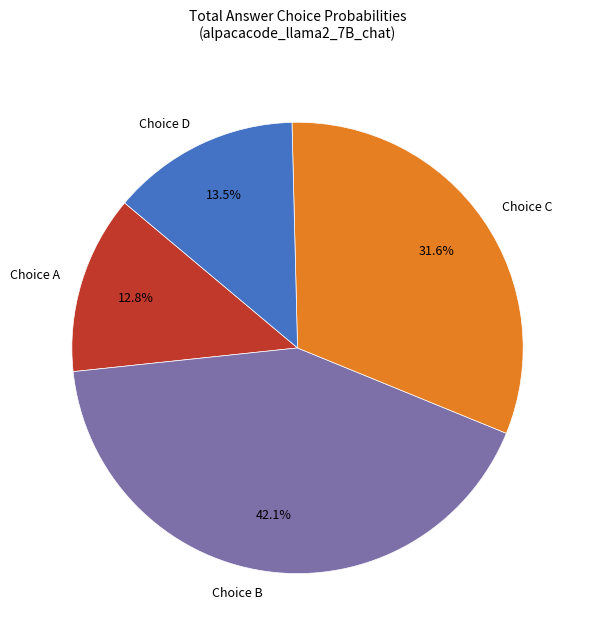

To the nearest percent, what is the average slice percentage?

25%